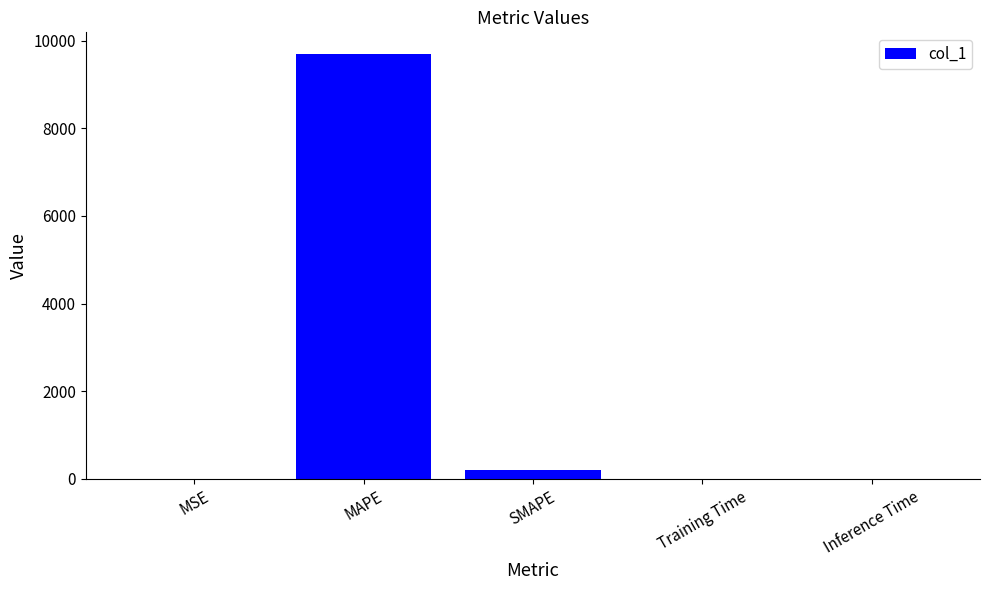

What is the greatest value displayed?

9702.3